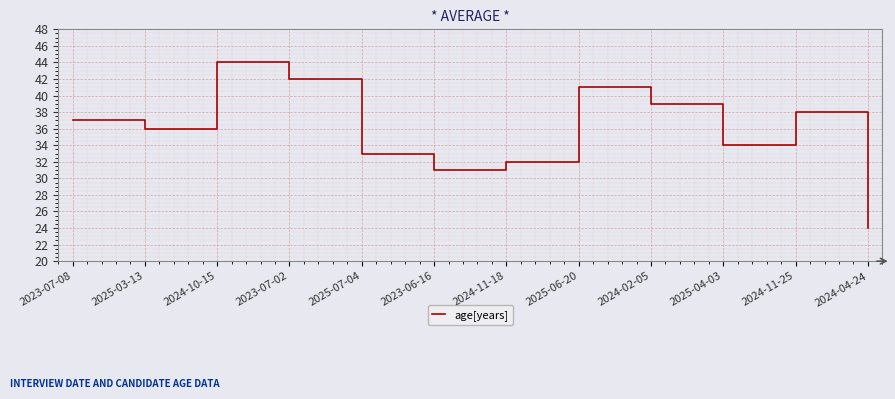

Reading left to right, transcribe all the data shown in this chart.

2023-07-08=37	2025-03-13=36	2024-10-15=44	2023-07-02=42	2025-07-04=33	2023-06-16=31	2024-11-18=32	2025-06-20=41	2024-02-05=39	2025-04-03=34	2024-11-25=38	2024-04-24=24